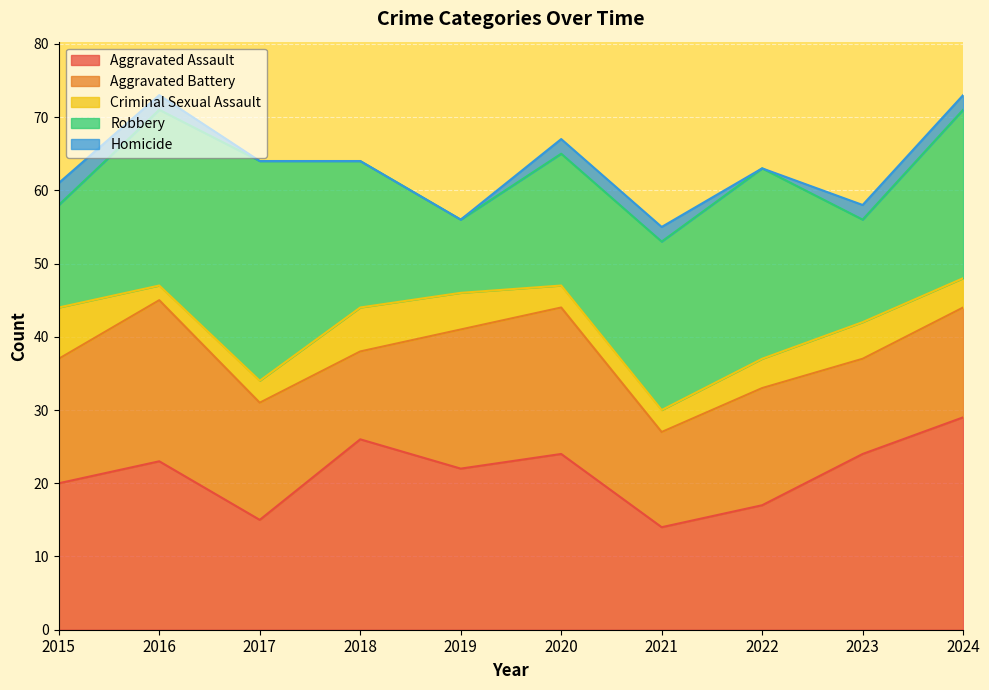

What are all the series names shown in the legend?

Aggravated Assault, Aggravated Battery, Criminal Sexual Assault, Robbery, Homicide